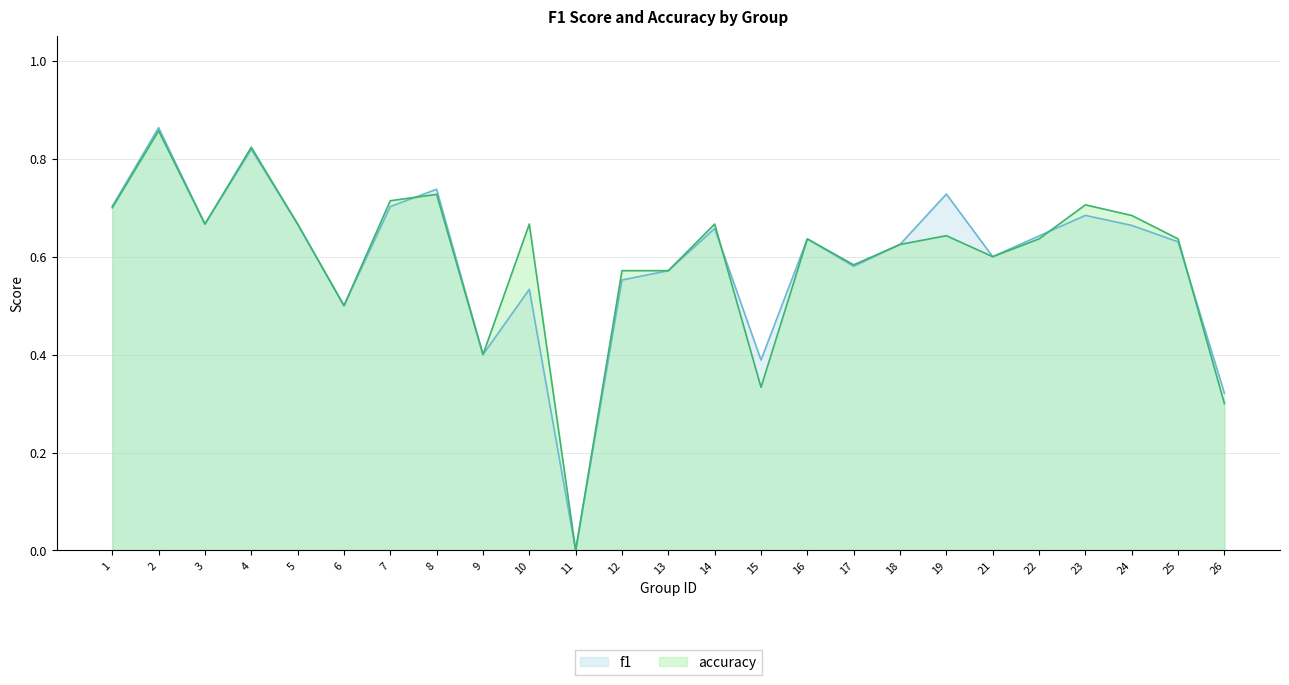

At which category does f1 reach its first local peak?

2